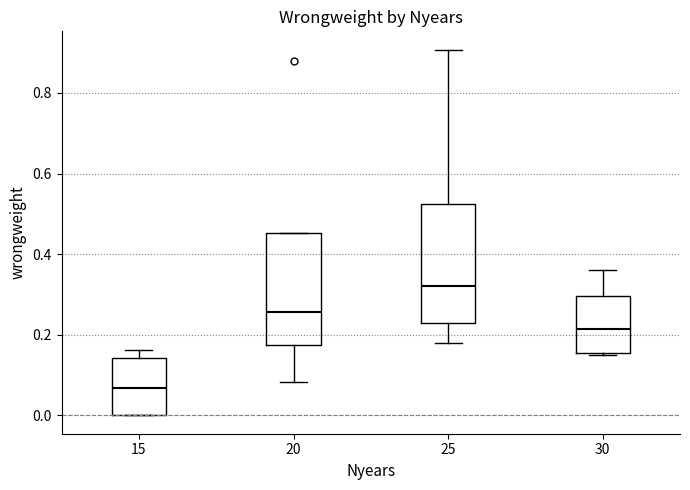

Which box has the highest median line?

25